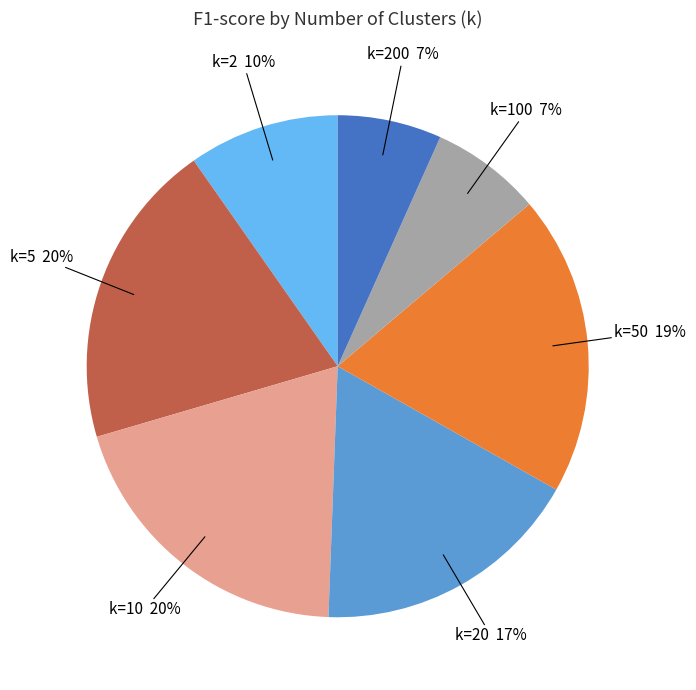

To the nearest percent, what is the average slice percentage?

14%